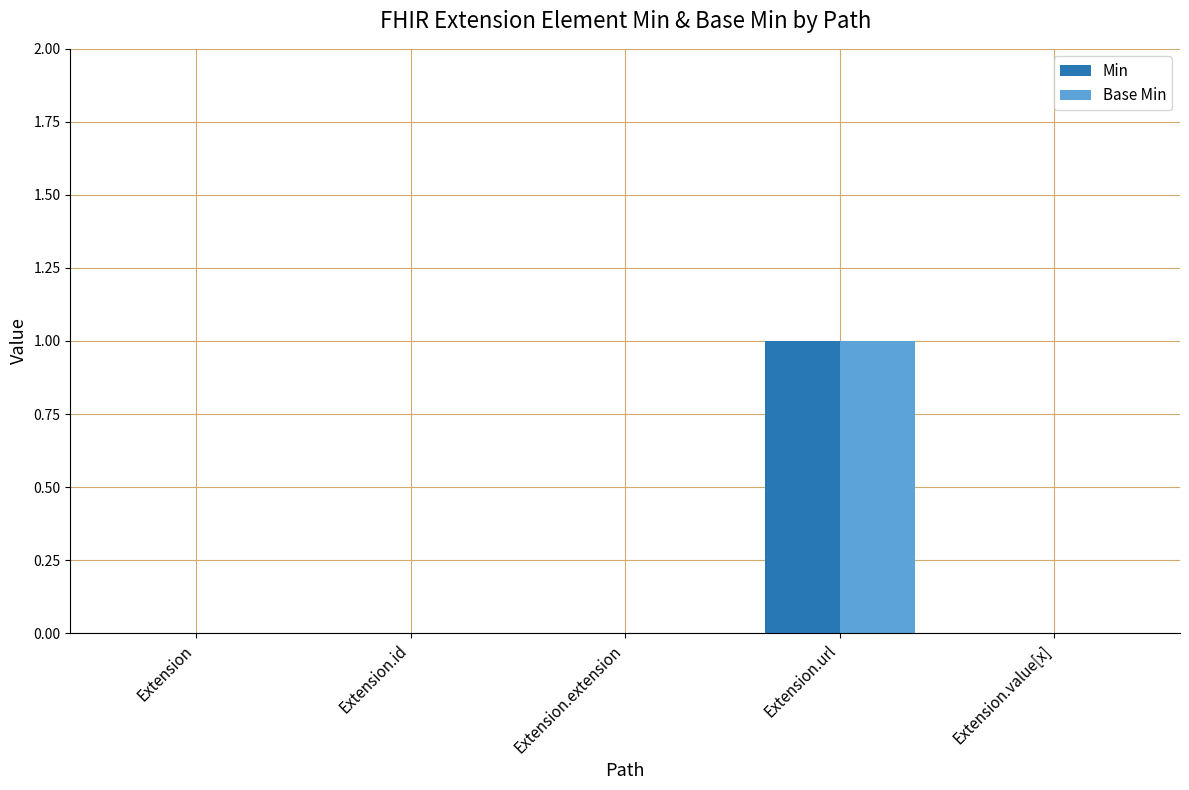

The value of Base Min at Extension.extension is 0. True or false?

True